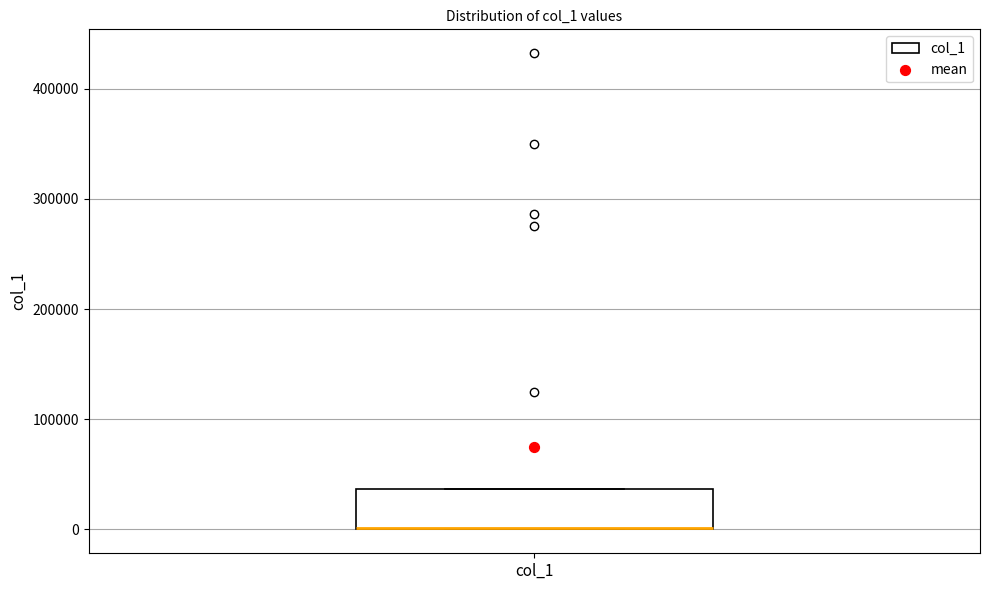

Where is the lower edge of the box for col_1 on the y-axis? The values are not printed on the chart, so give them approximately, as read against the axis.

0